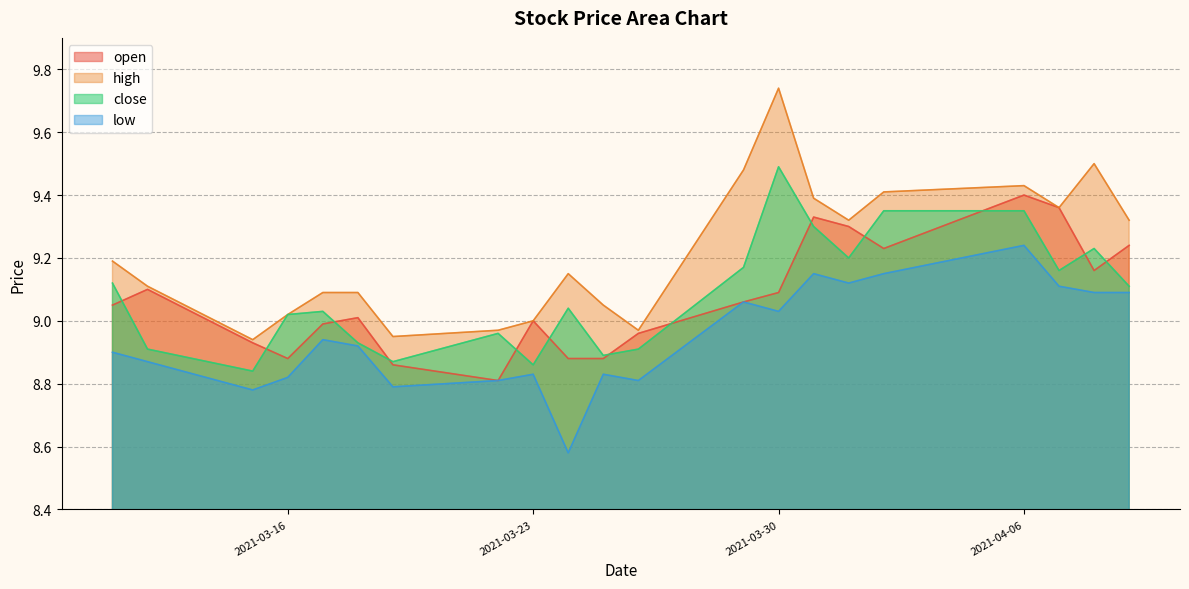

What position from the left is 2021-03-26?

12